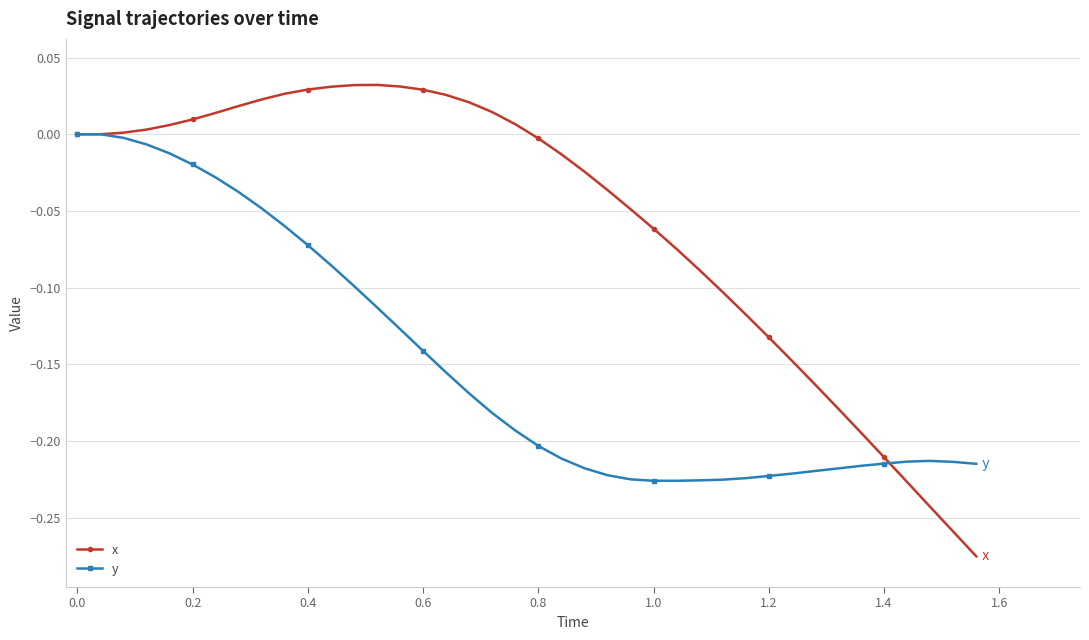

Which series has the largest total across all categories?

x